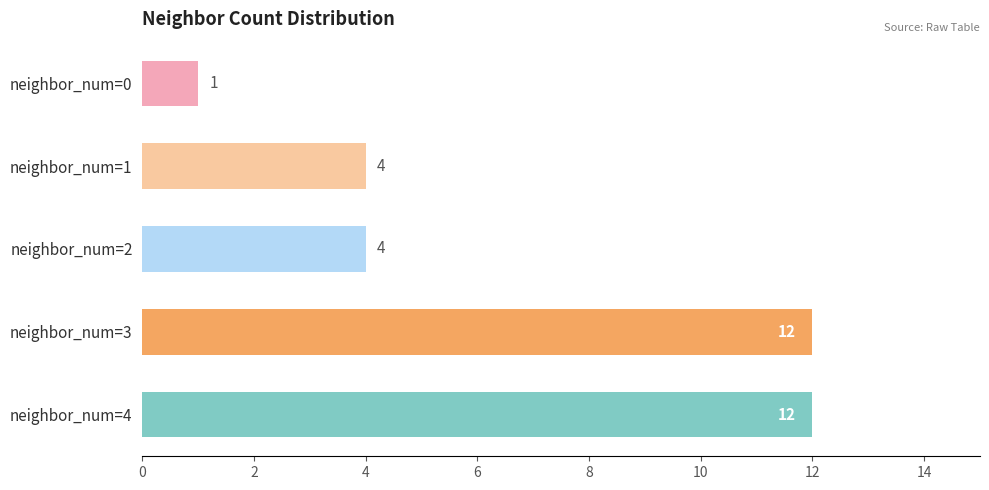

What is the maximum value shown in the chart?

12